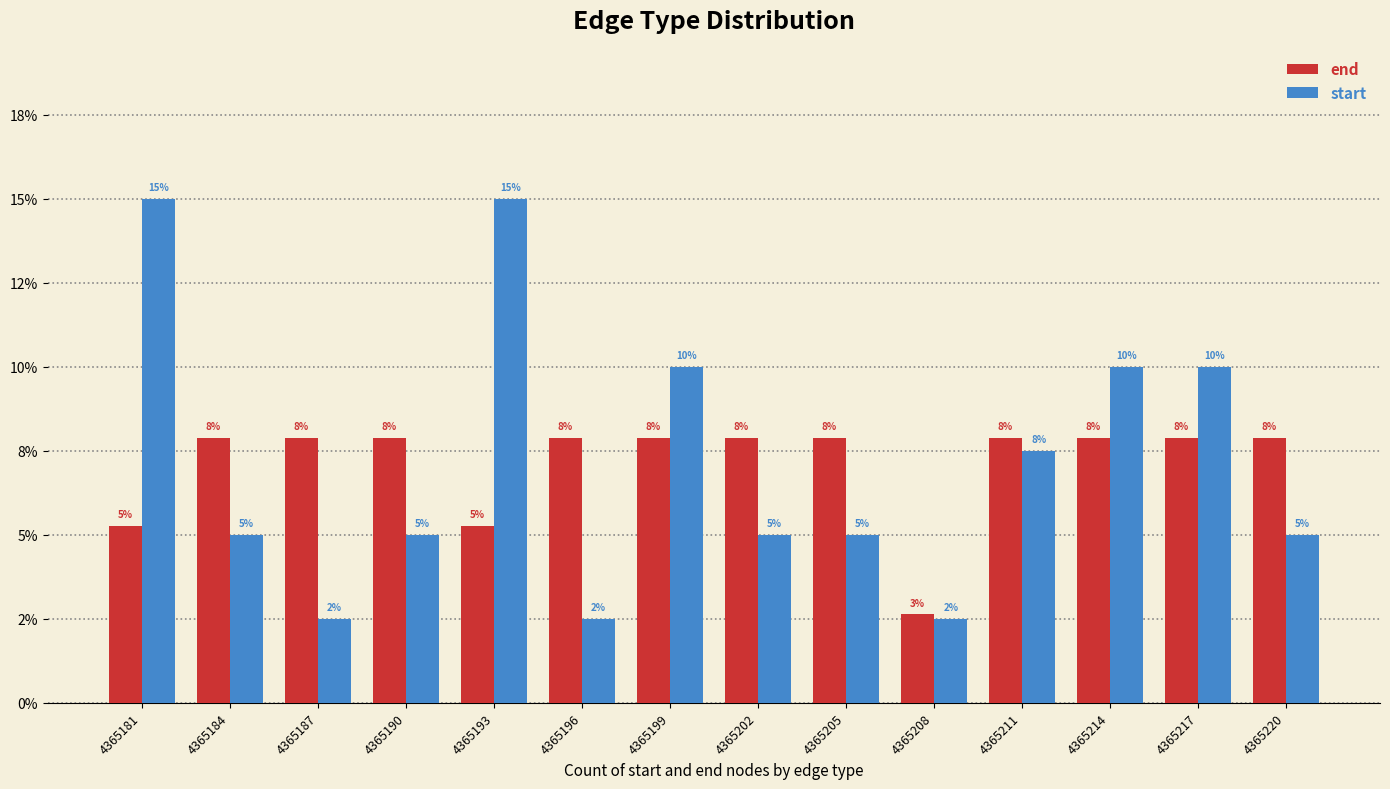

What is the total value across all series at 4365217?

0.2